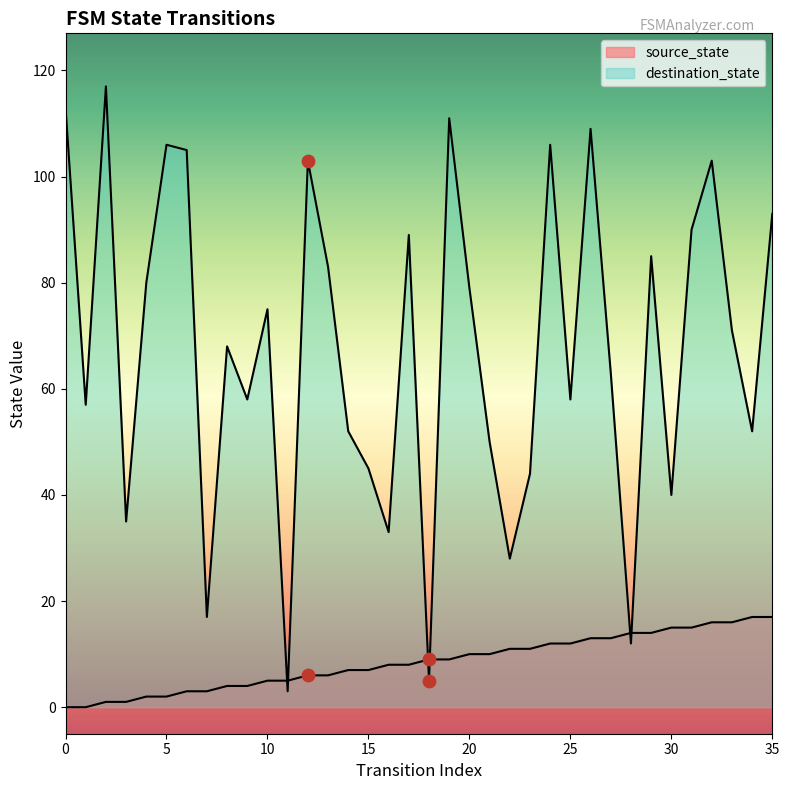

Which series has the largest total across all categories?

destination_state